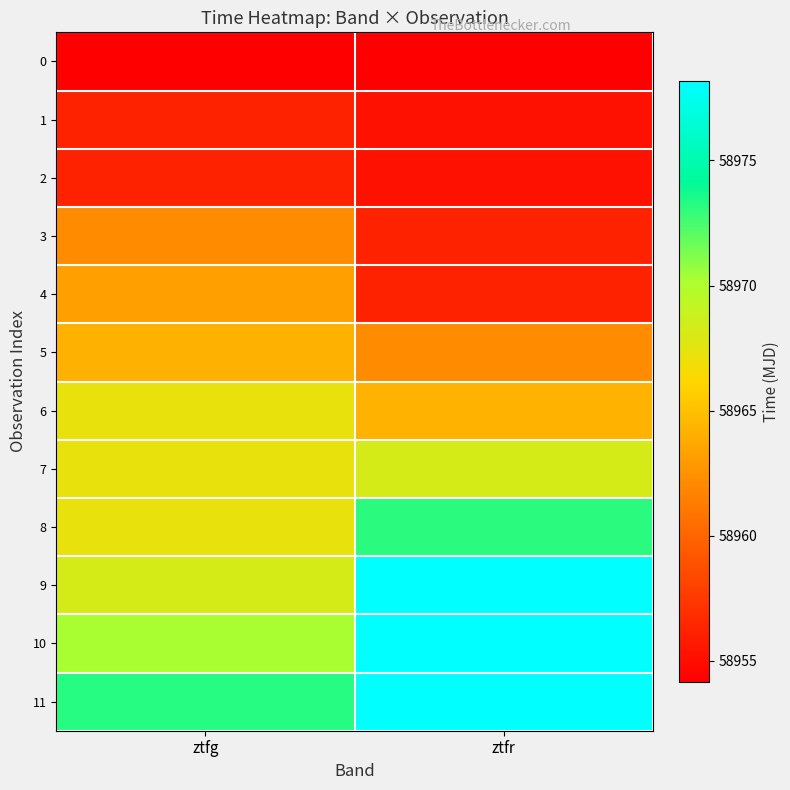

Rank the series at ztfg from highest to lowest value.

11, 10, 9, 8, 7, 6, 5, 4, 3, 2, 1, 0